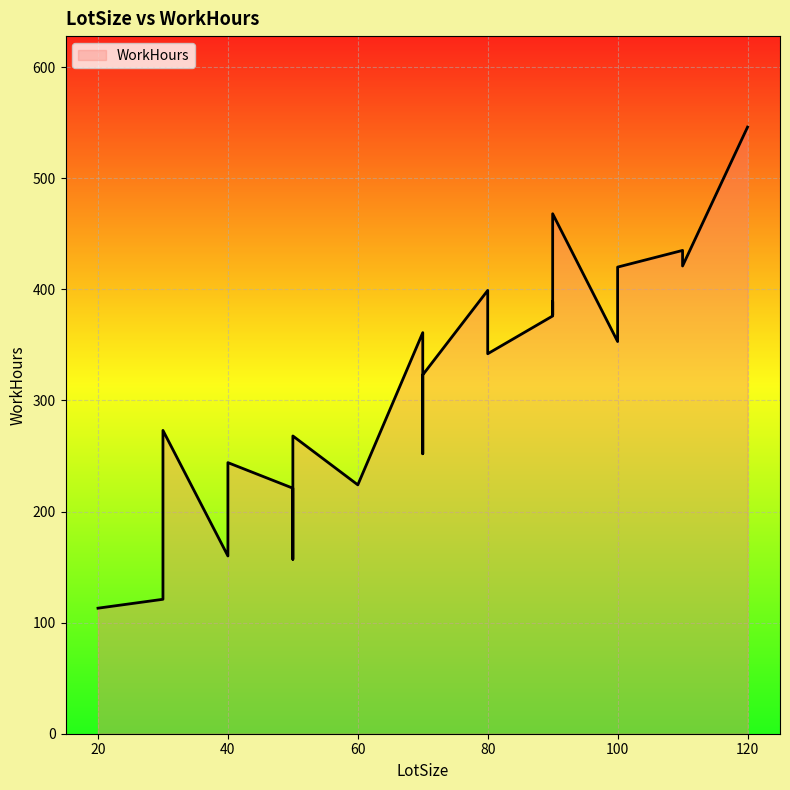

What is the change in value from 70 to 90?

+16